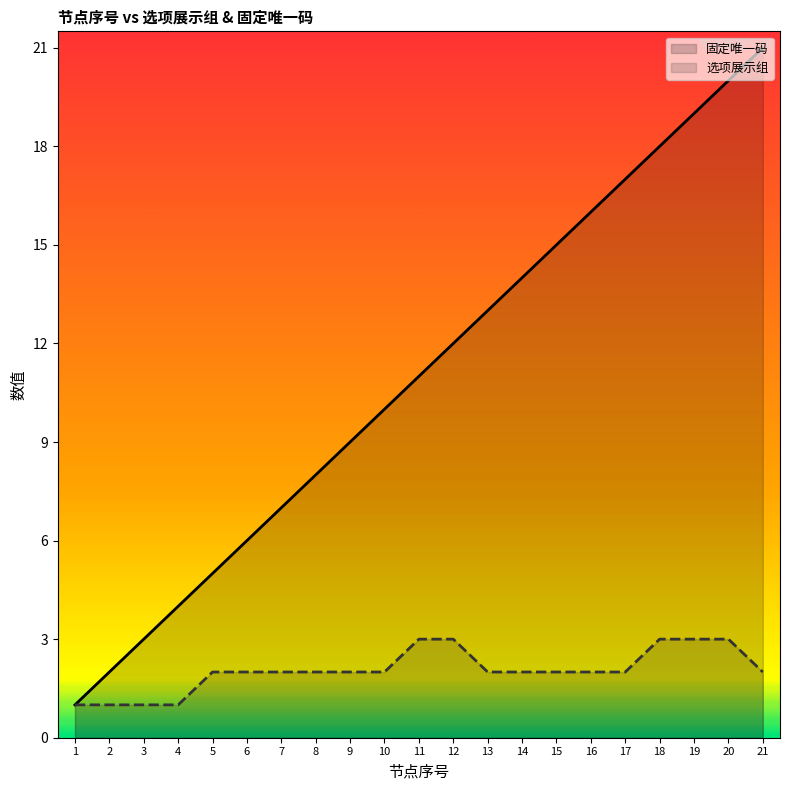

True or false: 选项展示组 and 固定唯一码 intersect in this chart.

False